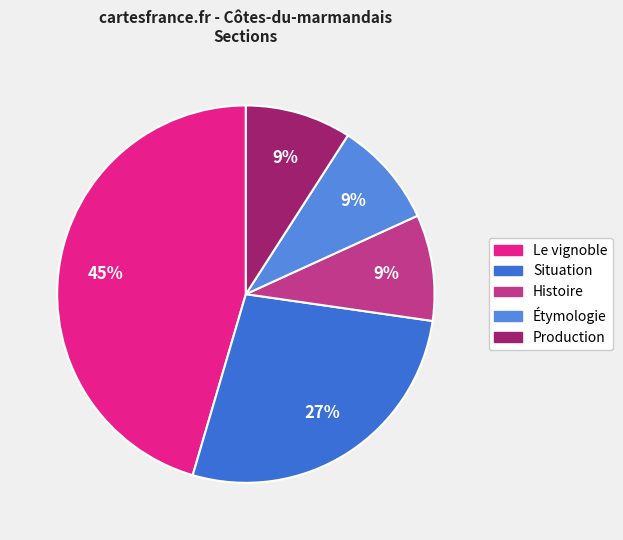

How many segments does this pie chart have?

5